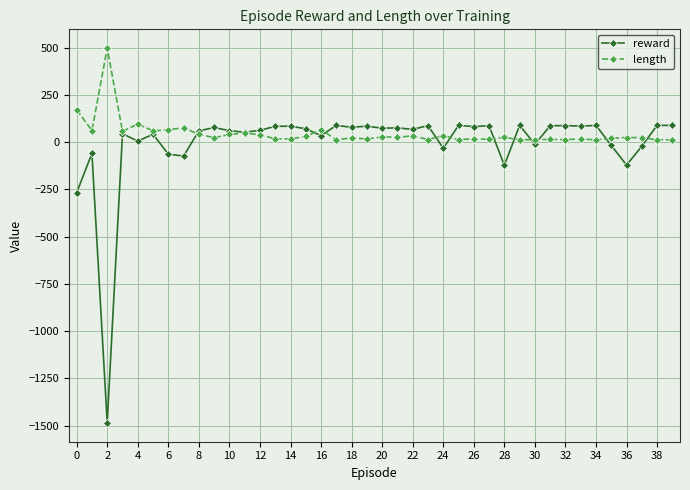

Which series has the largest range (max minus min)?

reward